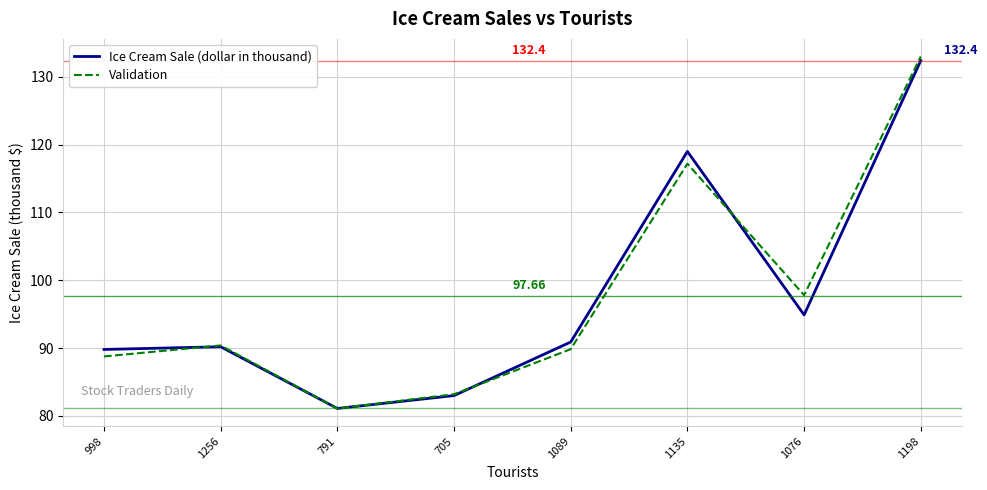

Does the chart display data point markers on the line(s)?

No